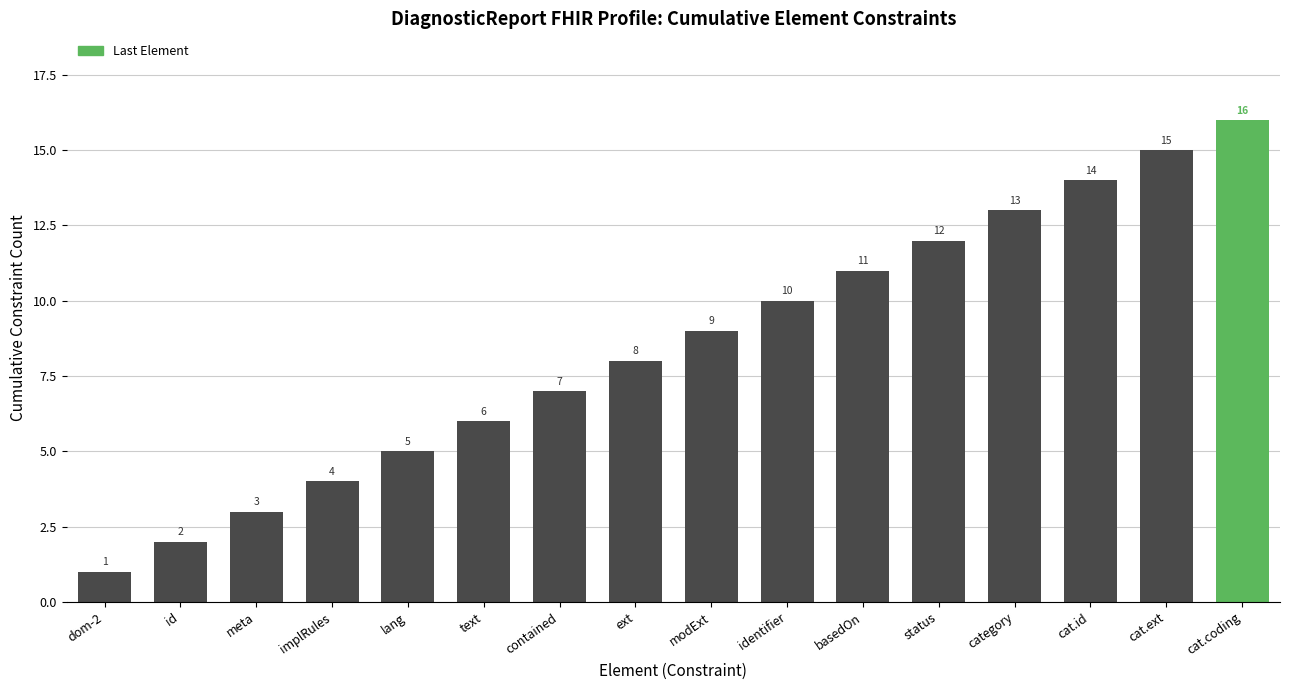

List the labels in order of value, largest first.

cat.coding, cat.ext, cat.id, category, status, basedOn, identifier, modExt, ext, contained, text, lang, implRules, meta, id, dom-2